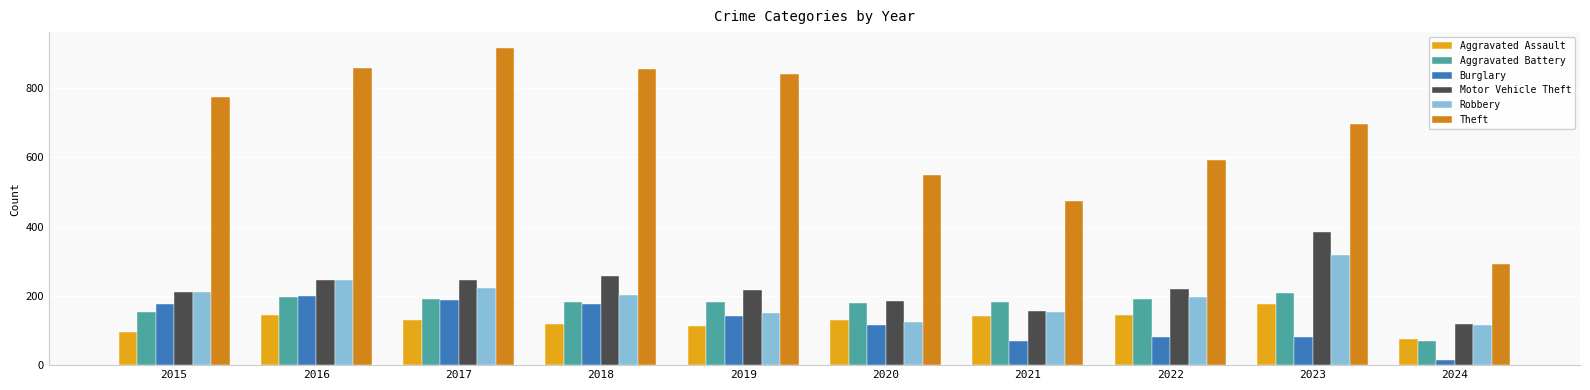

At which label does Theft reach its peak?

2017